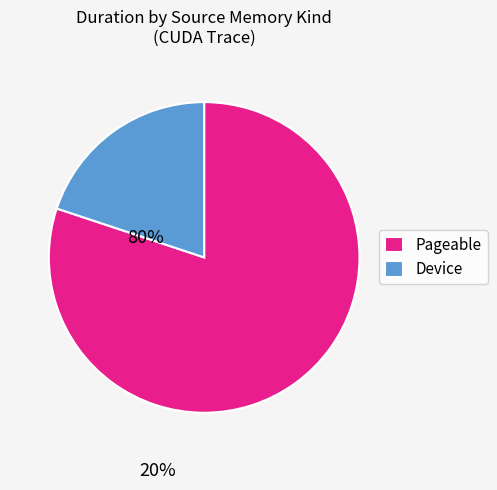

Combined, do Device and Pageable account for over 50%?

Yes